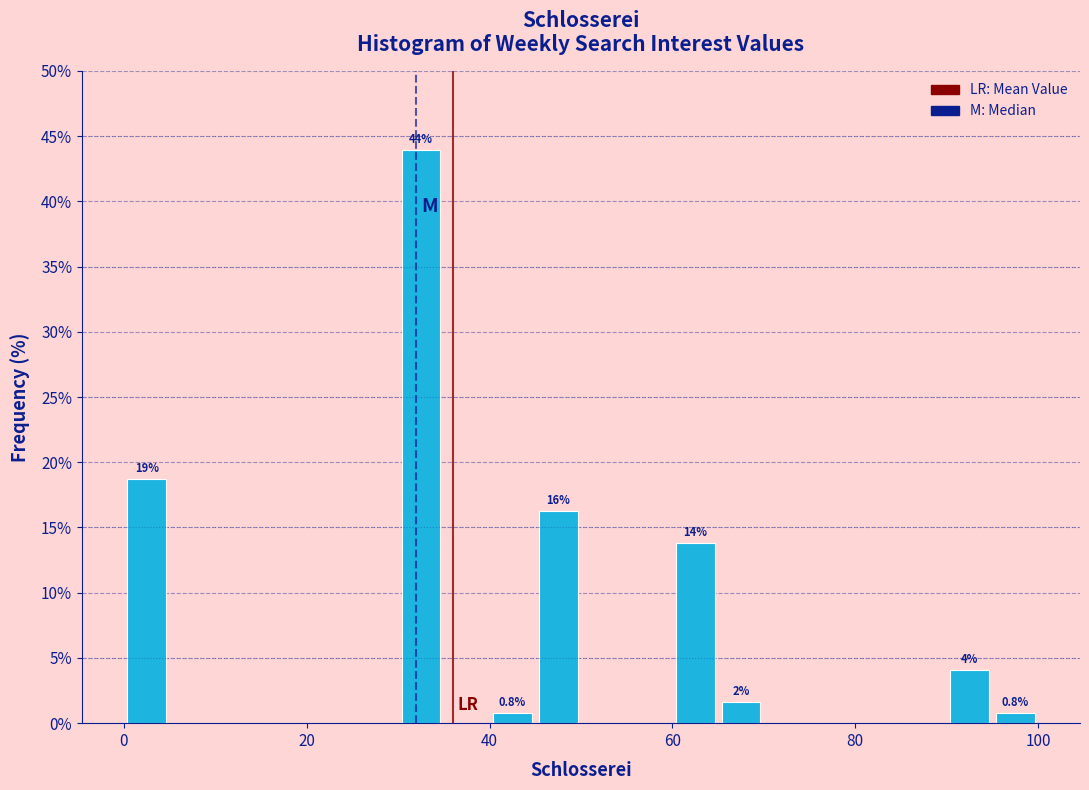

Read against the x-axis, roughly where is the centre of the tallest bar?

32